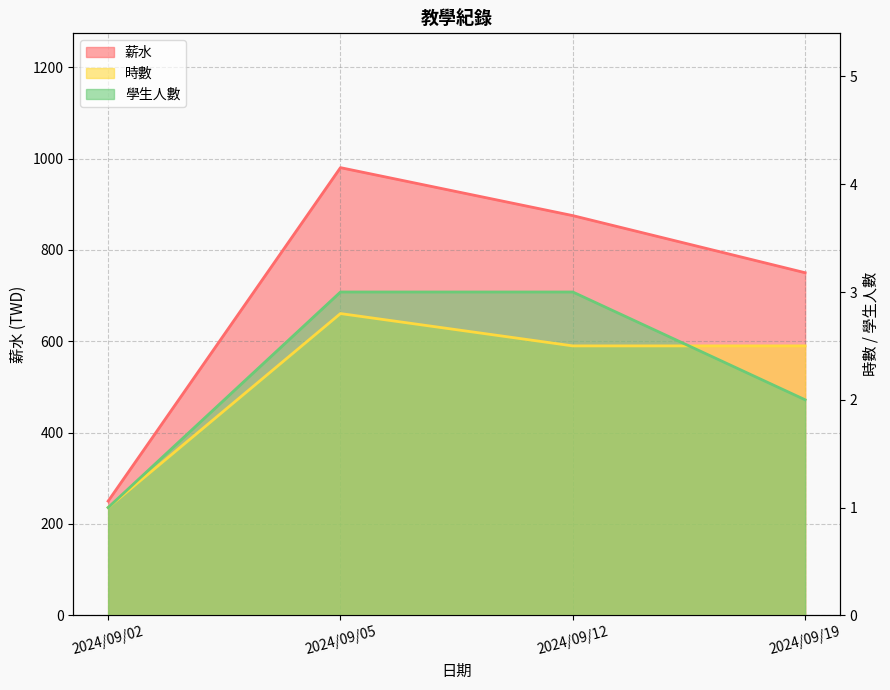

True or false: 薪水 and 學生人數 intersect in this chart.

False